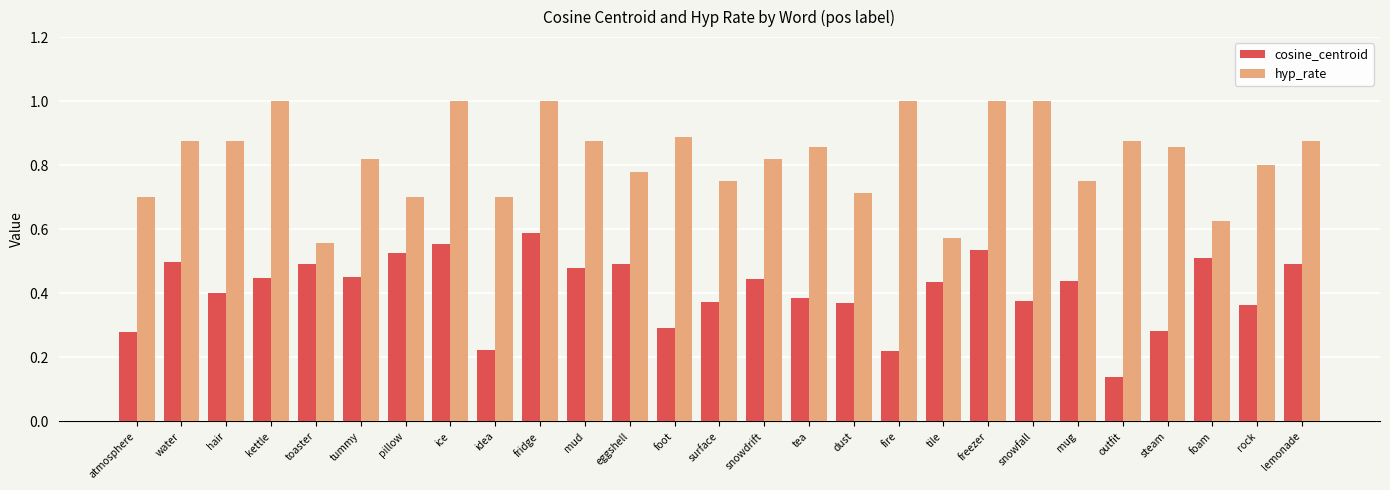

What is the sum of all hyp_rate values?

22.3